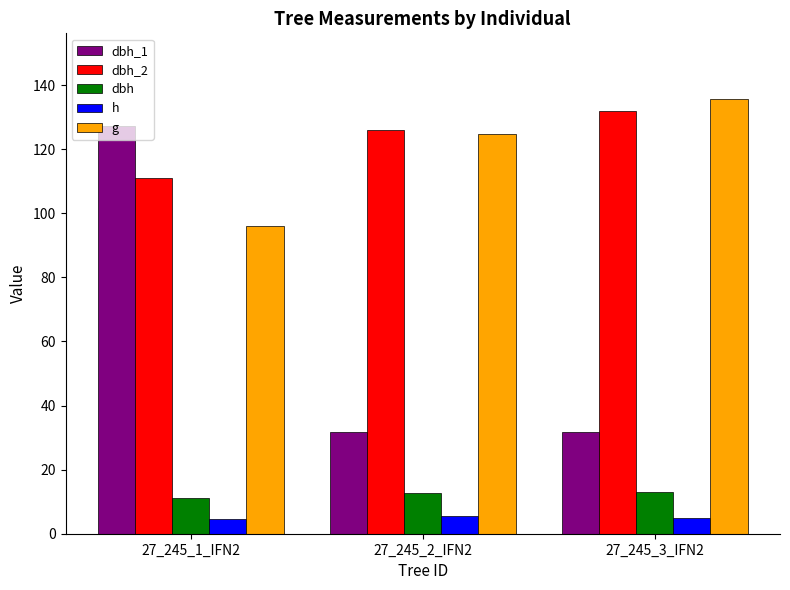

What is the difference between the maximum and second lowest values in the h series?

0.5